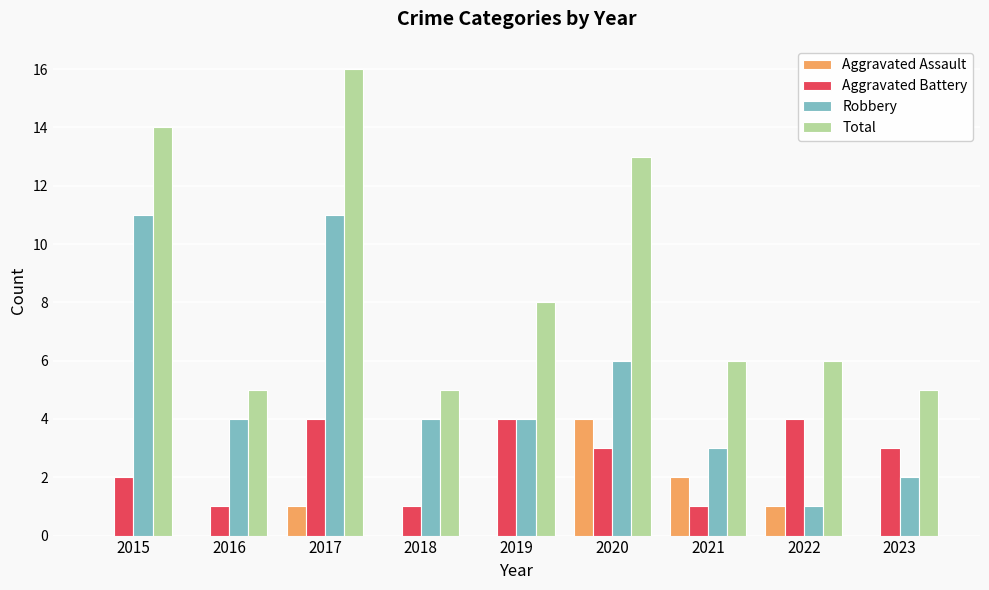

How many distinct data groups are displayed?

4